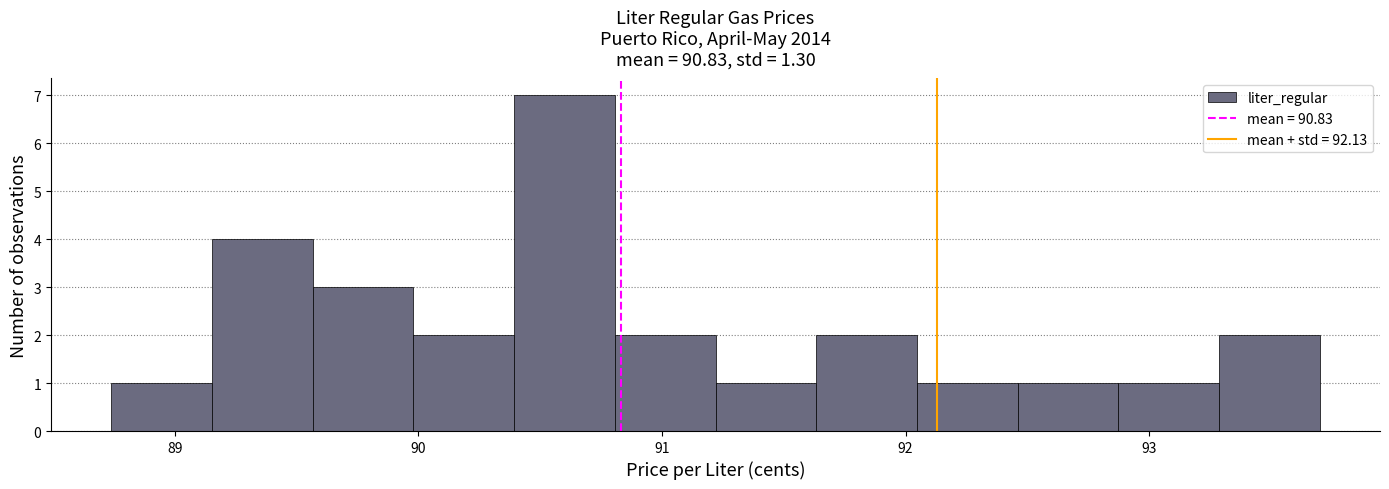

Reading left to right, transcribe this chart: for each bar, give the range it covers on the x-axis and its height. Neither the bar edges nor the heights are printed on the chart, so give them approximately, as read against the axes.

88.7 to 89.2: 1
89.2 to 89.6: 4
89.6 to 90.0: 3
90.0 to 90.4: 2
90.4 to 90.8: 7
90.8 to 91.2: 2
91.2 to 91.6: 1
91.6 to 92.0: 2
92.0 to 92.5: 1
92.5 to 92.9: 1
92.9 to 93.3: 1
93.3 to 93.7: 2